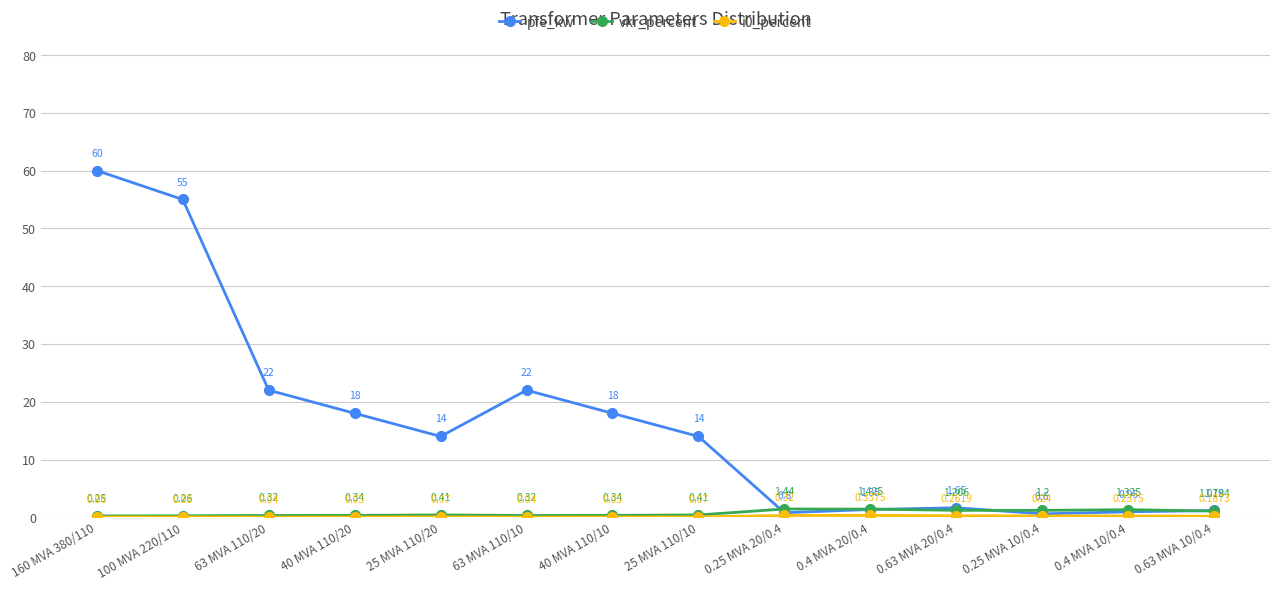

What is the difference between the second highest and second lowest values in the pfe_kw series?

54.2